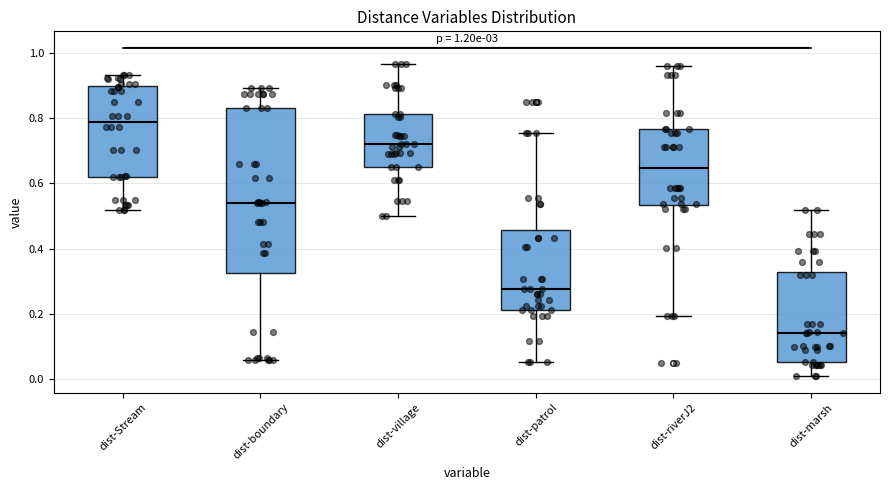

Which box is the tallest, from its lower edge to its upper edge?

dist-boundary